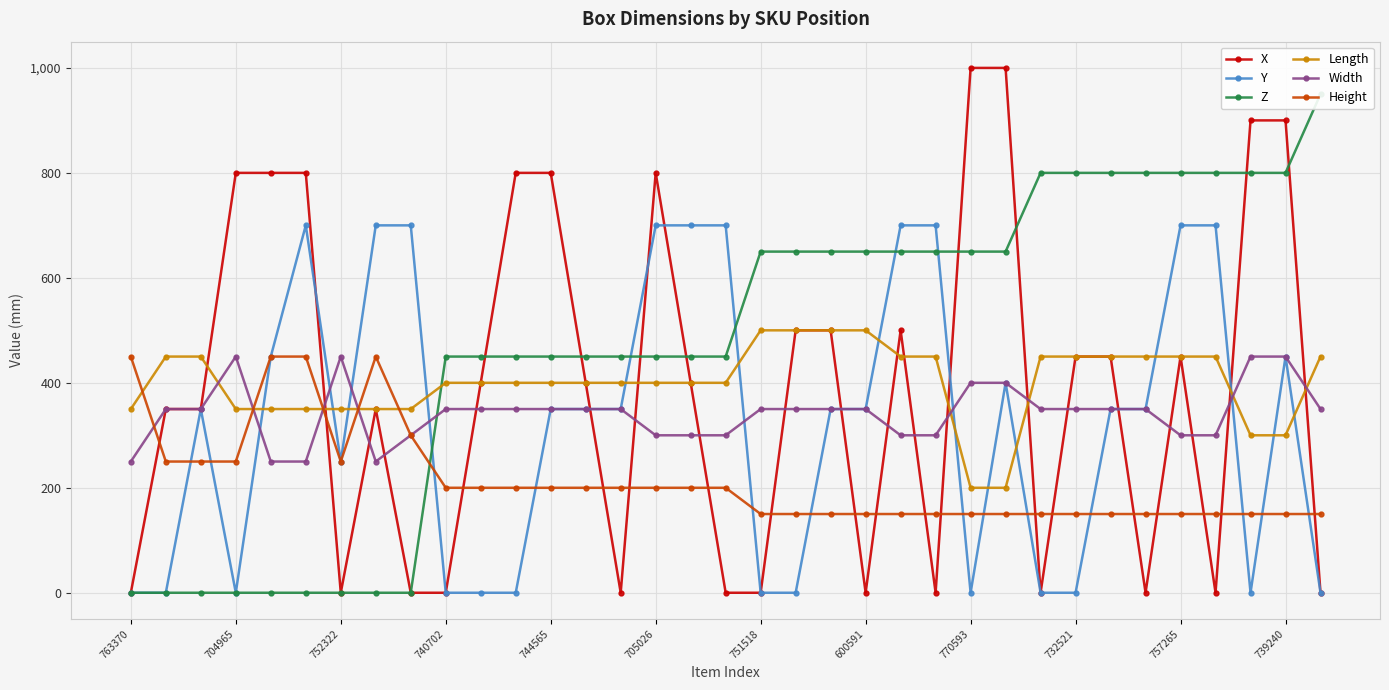

What is the value of the Z point at the 34th from the left?

800